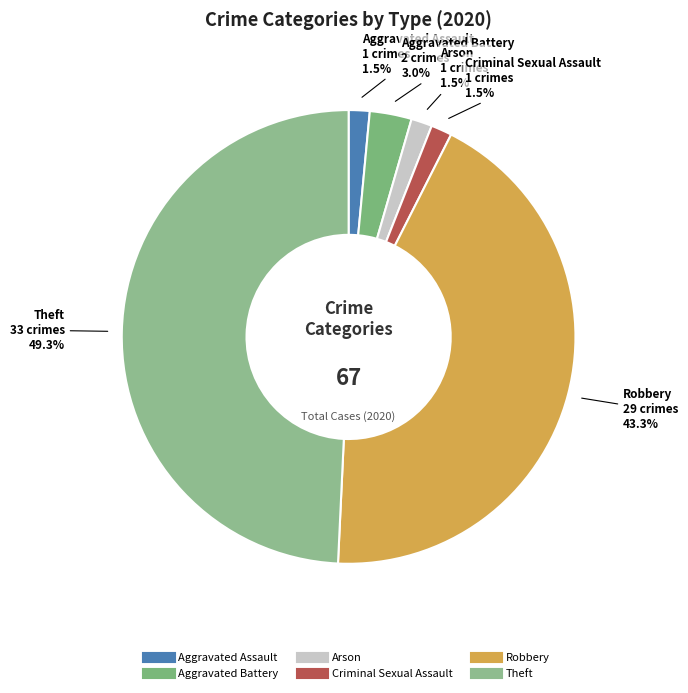

Which category has the biggest portion of the pie?

Theft